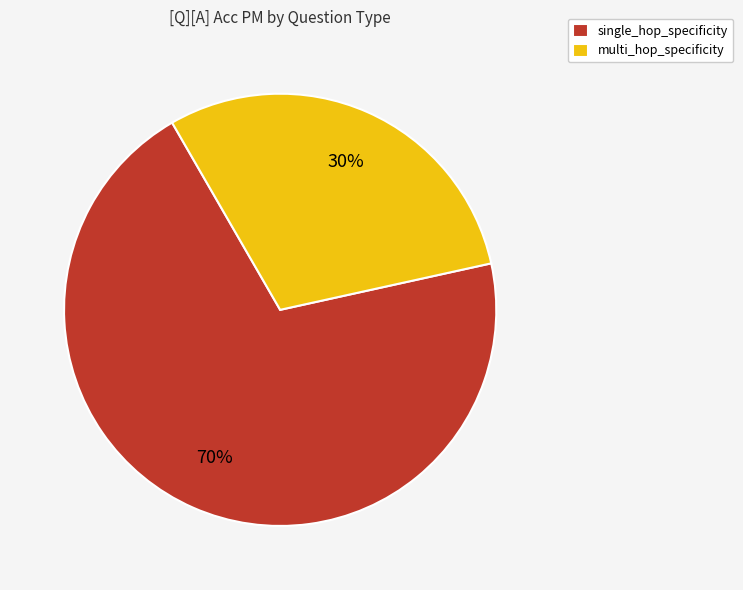

Is there any slice that represents more than half of the pie?

Yes